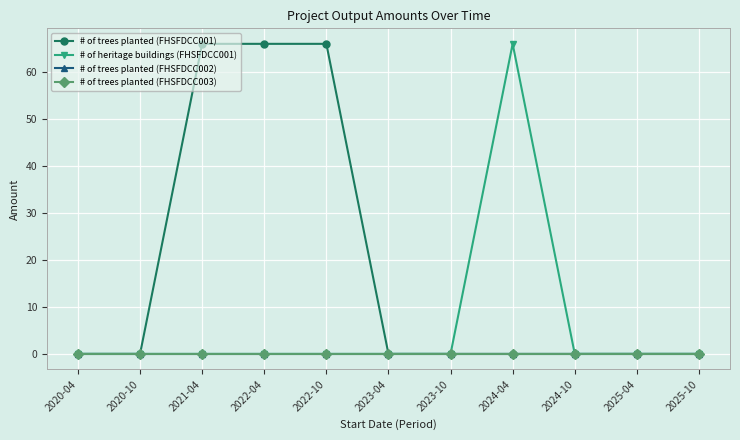

Does the chart have visible grid lines?

Yes